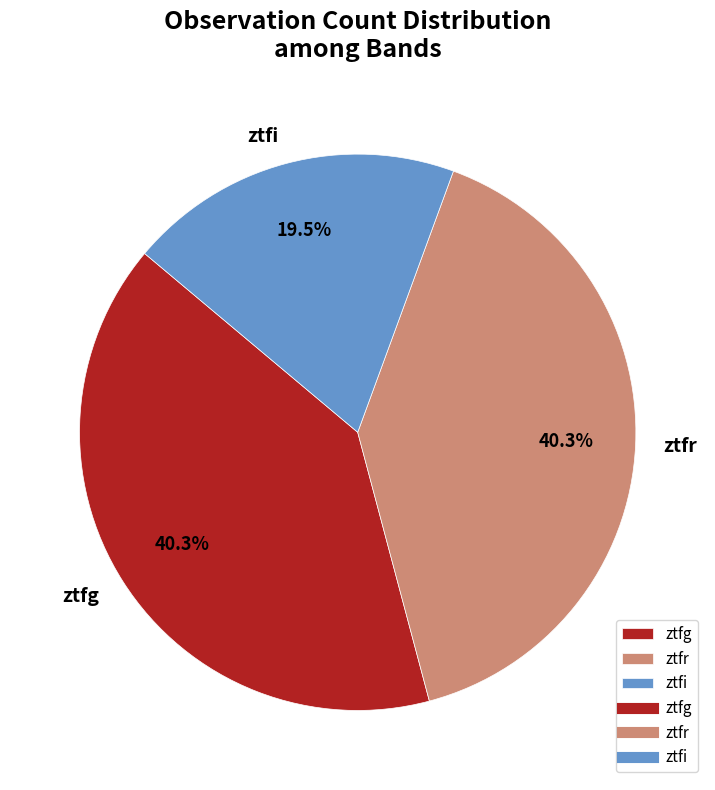

Is ztfi the majority of the pie?

No